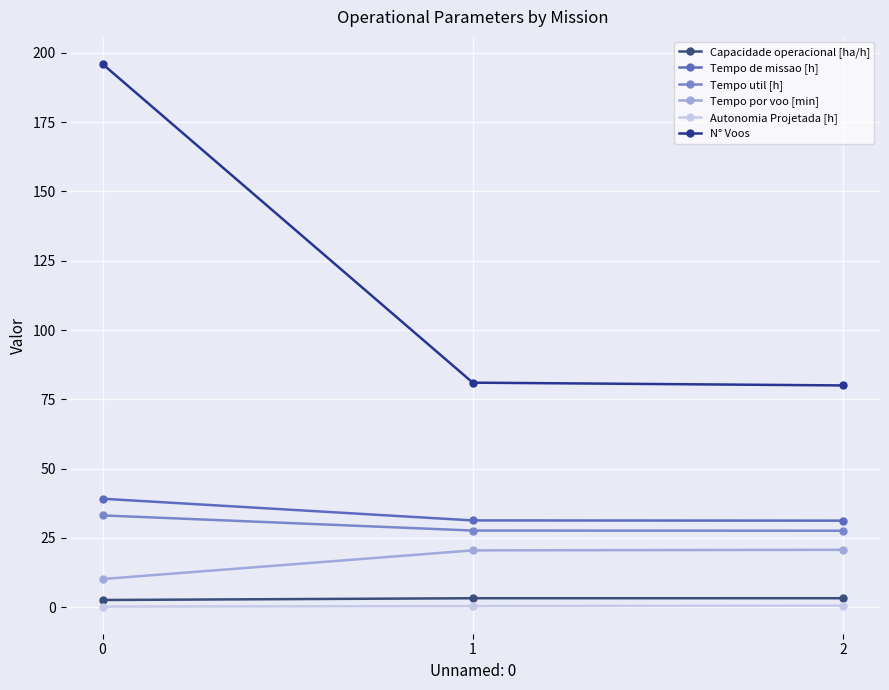

What is the sum of the Tempo por voo [min] values at 2 and 1?

41.1